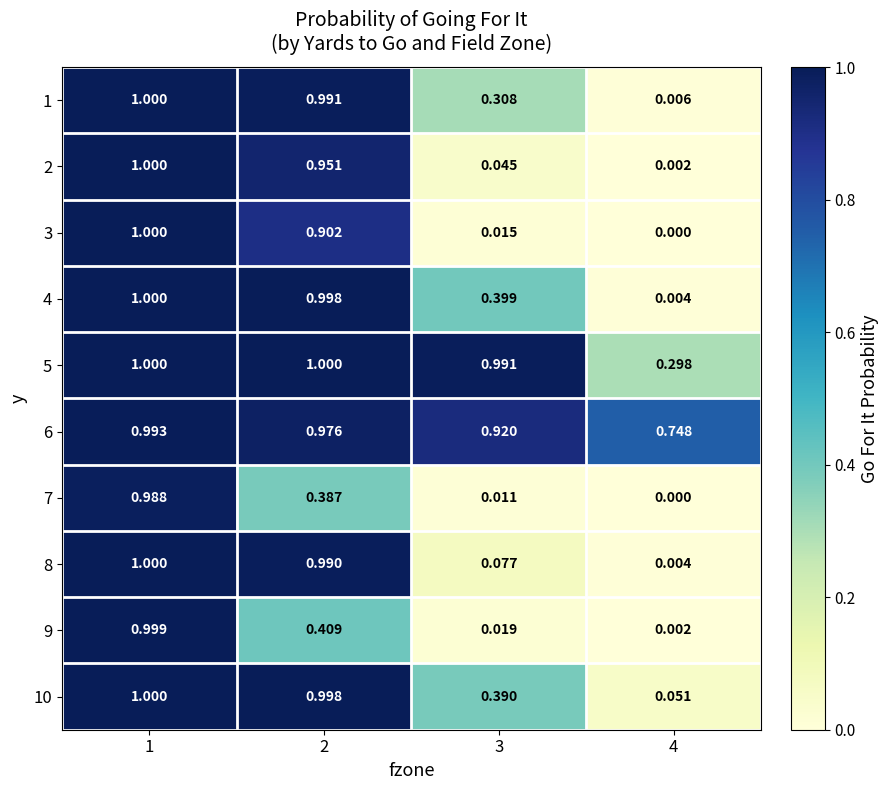

Is the value of 2 at 4 greater than the value of 4 at 2?

No